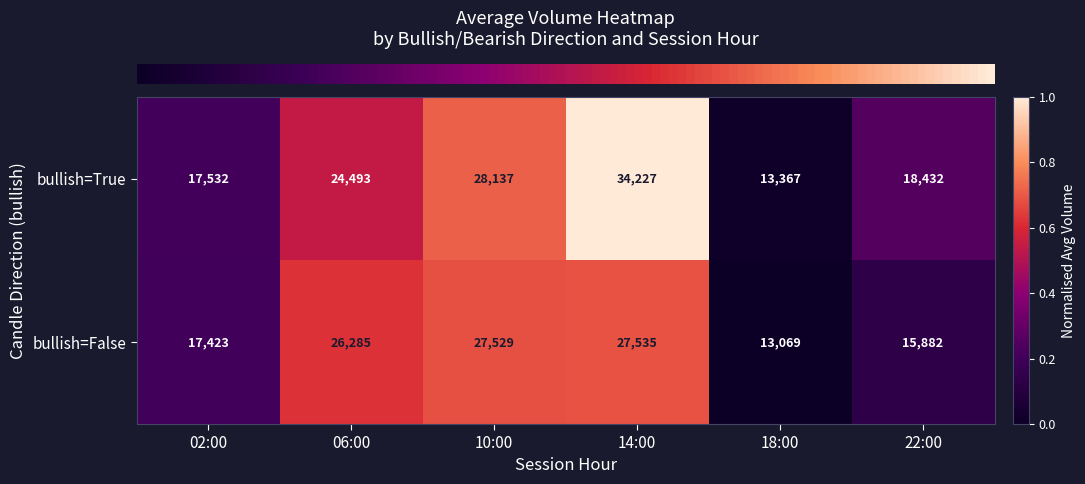

Which label corresponds to the largest value in the chart?

14:00